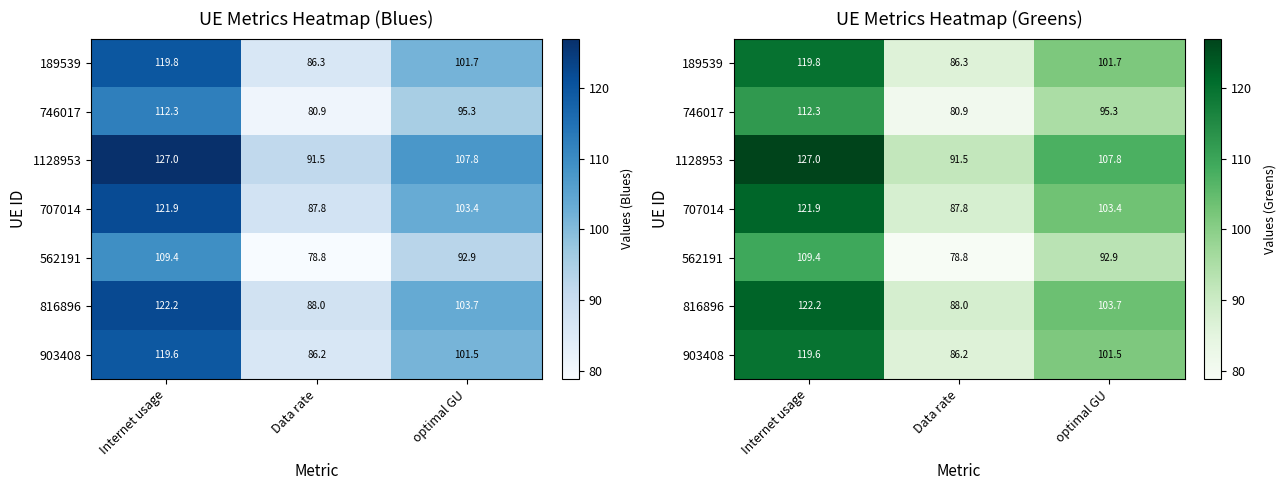

How many distinct data groups are displayed?

7